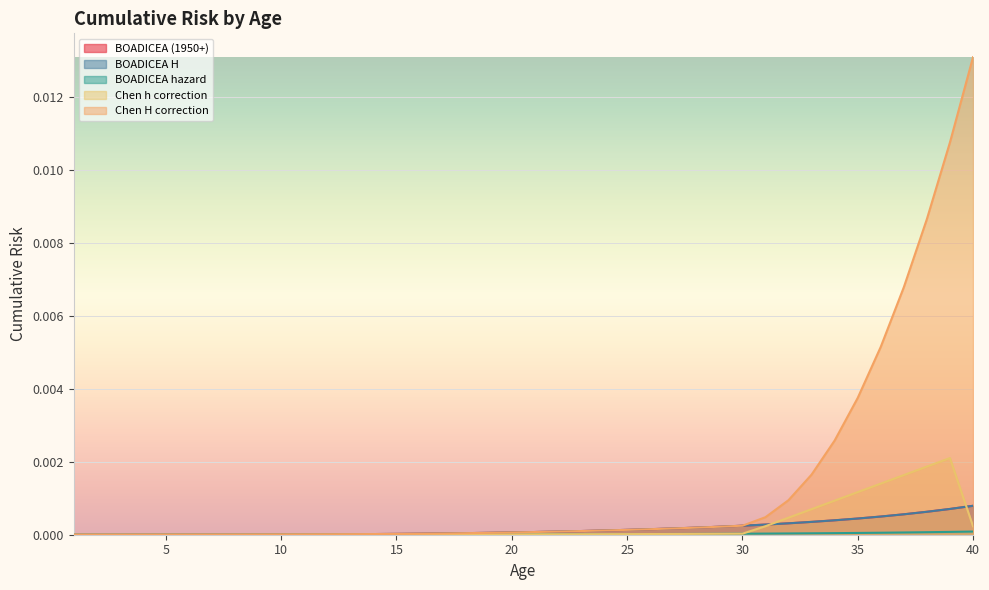

At which label does Chen h correction reach its minimum?

5